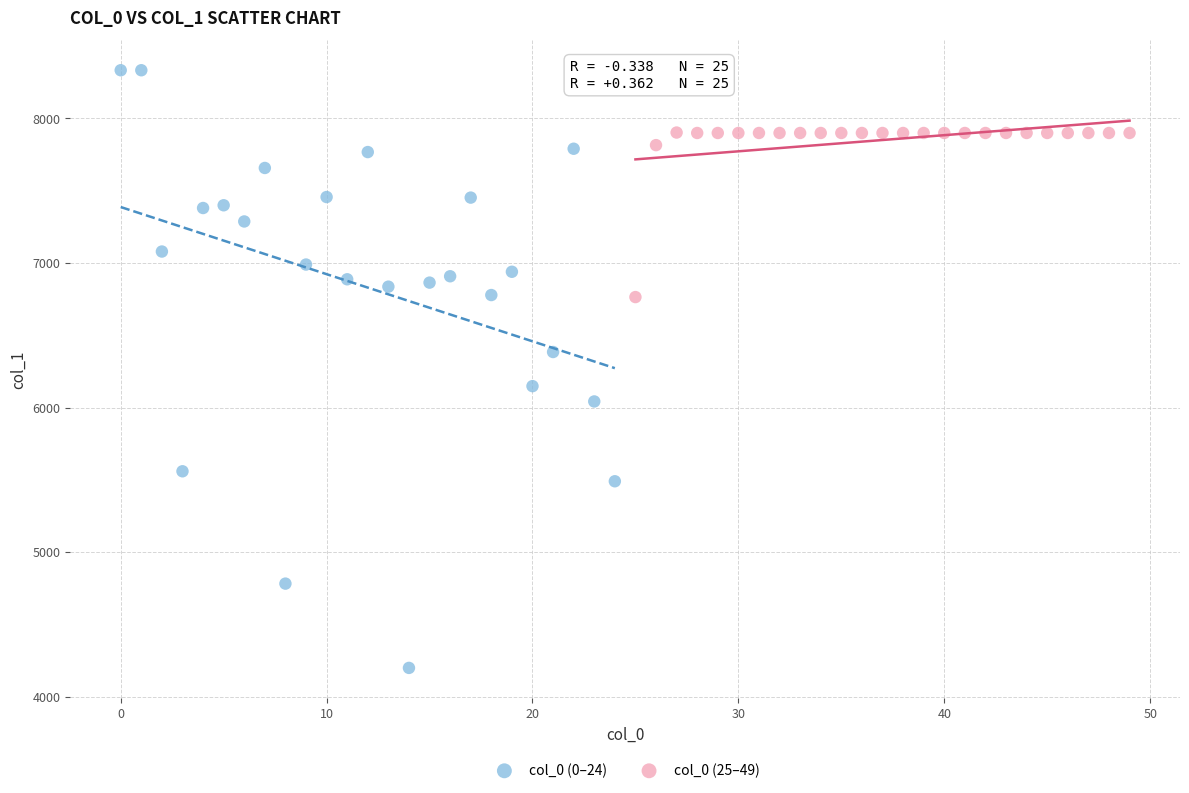

Which series reaches the maximum Y coordinate?

col_0 (0–24)